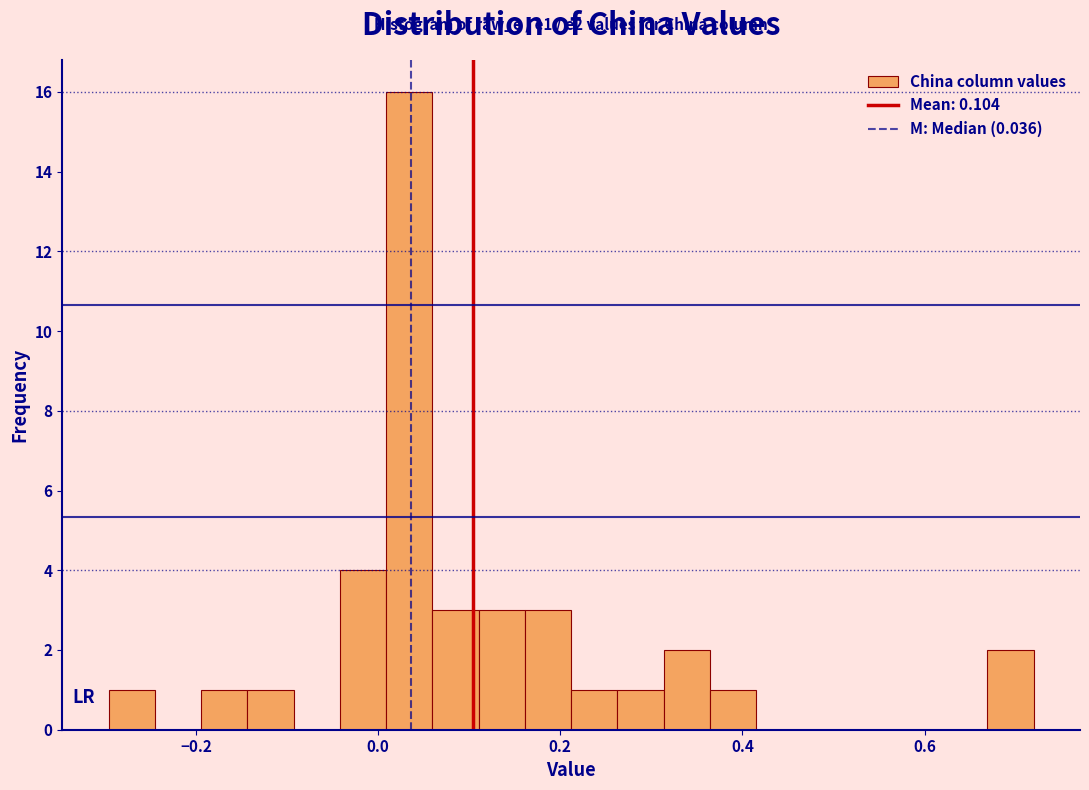

Around what value on the x-axis is the tallest bar? Give the approximate position of its centre, as read against the axis.

0.04